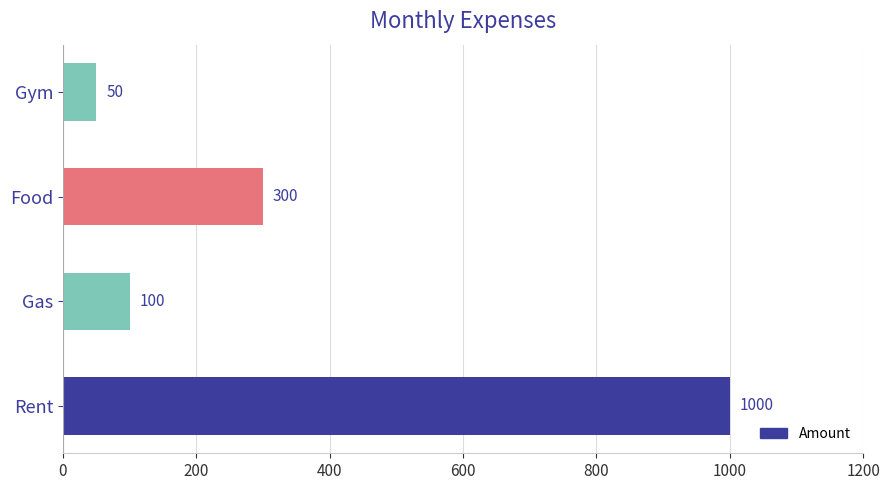

What is the change in value from Rent to Food?

-700